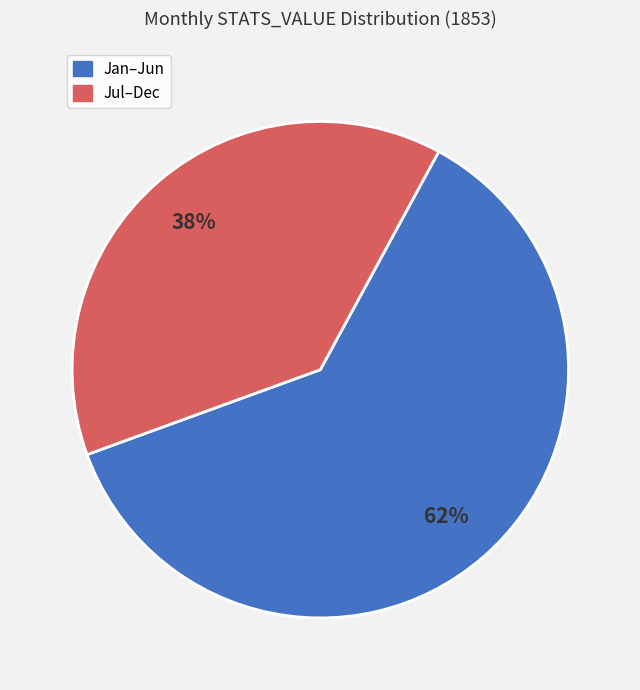

To the nearest percent, what is the average slice percentage?

50%